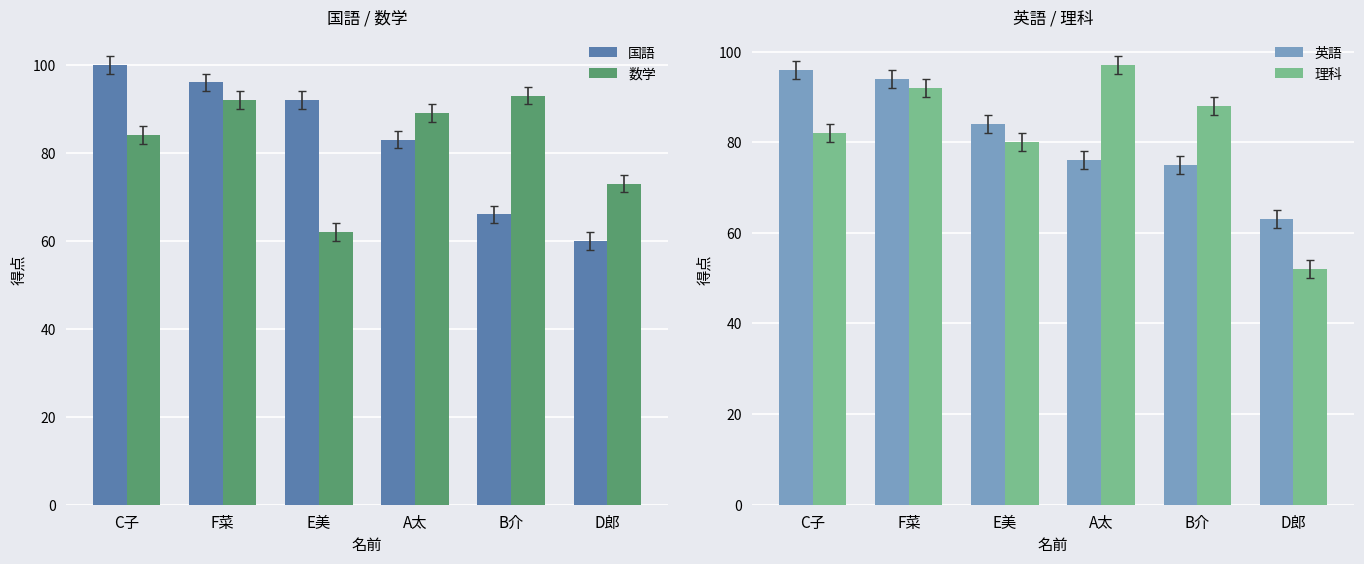

Is the value of 英語 at F菜 greater than the value of 理科 at D郎?

Yes